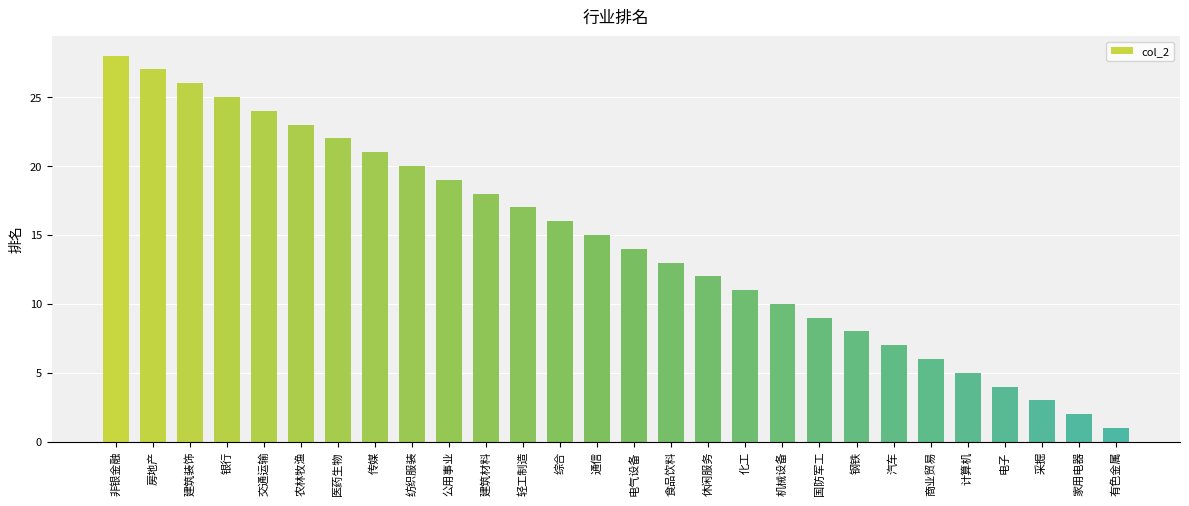

List the labels in order of value, smallest first.

有色金属, 家用电器, 采掘, 电子, 计算机, 商业贸易, 汽车, 钢铁, 国防军工, 机械设备, 化工, 休闲服务, 食品饮料, 电气设备, 通信, 综合, 轻工制造, 建筑材料, 公用事业, 纺织服装, 传媒, 医药生物, 农林牧渔, 交通运输, 银行, 建筑装饰, 房地产, 非银金融